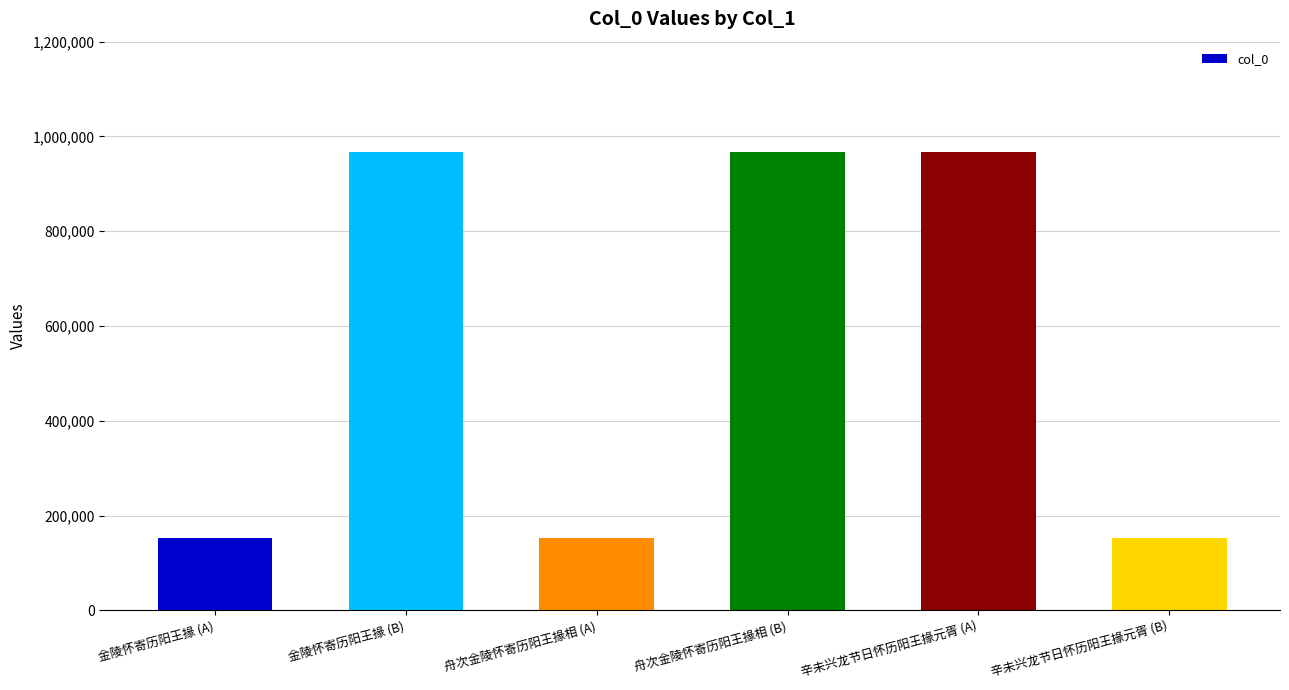

Where does the data first go above 966767?

金陵怀寄历阳王掾 (B)